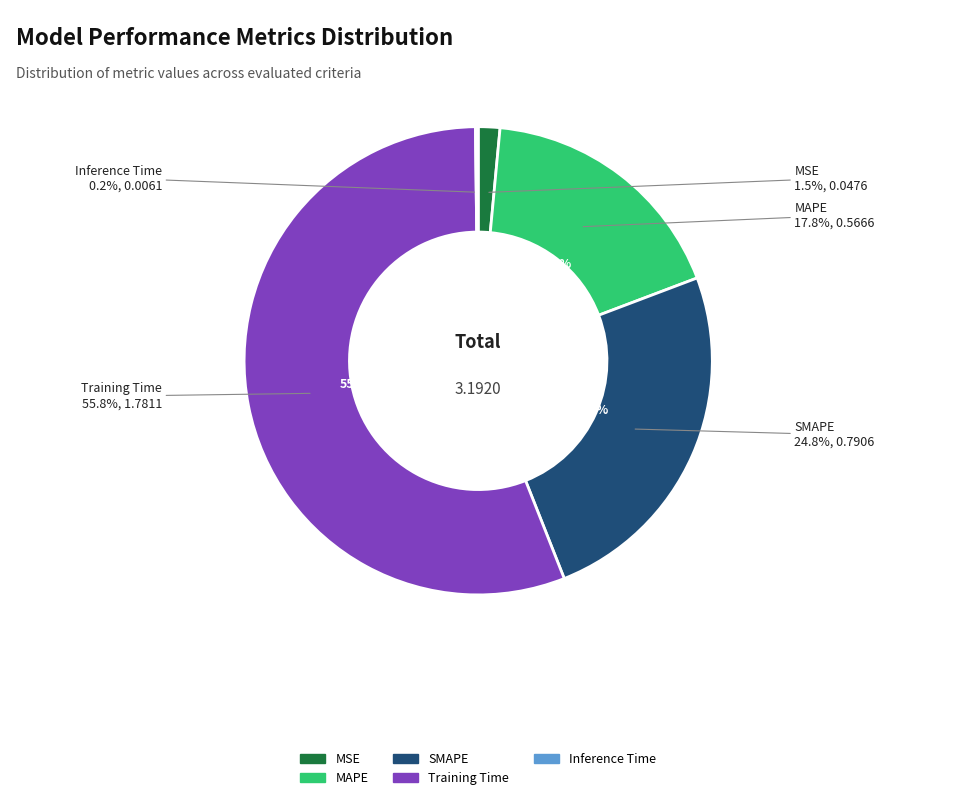

Count the number of slices in the pie.

5